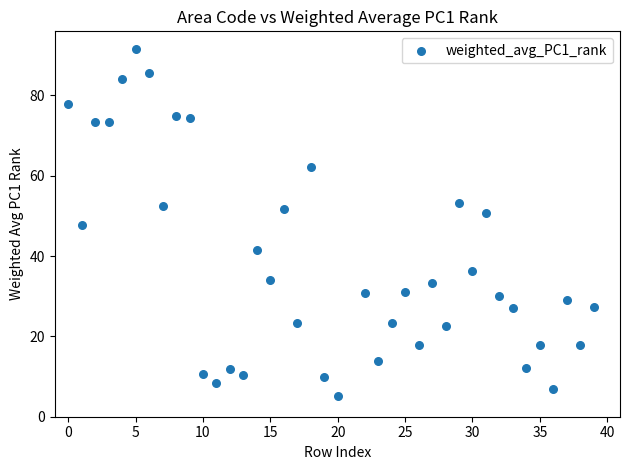

What is the range of Y values (max minus min)?

86.4